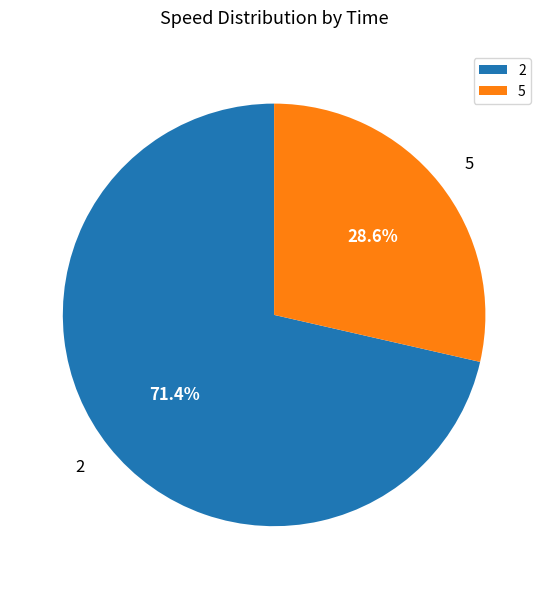

Between 2 and 5, which is larger?

2